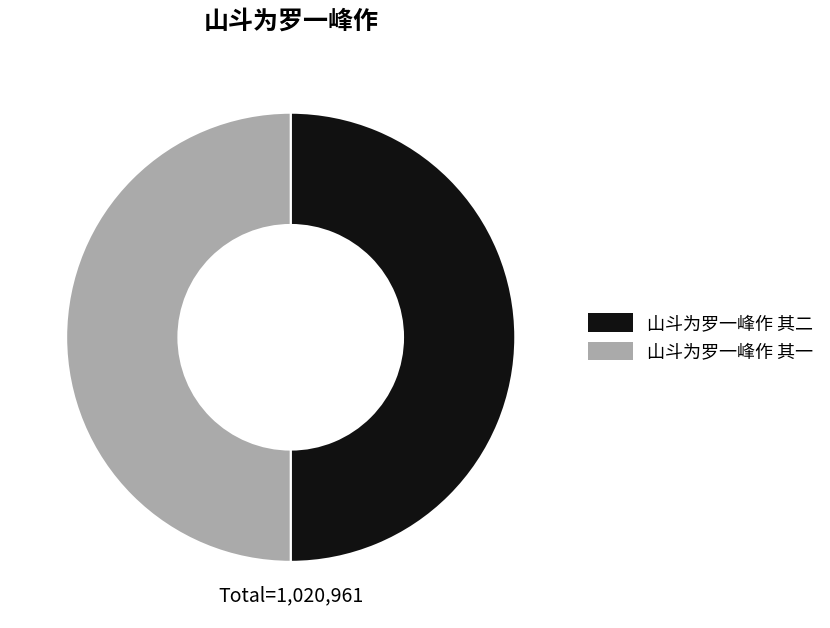

True or false: 山斗为罗一峰作 其一 accounts for 50% of the total.

True